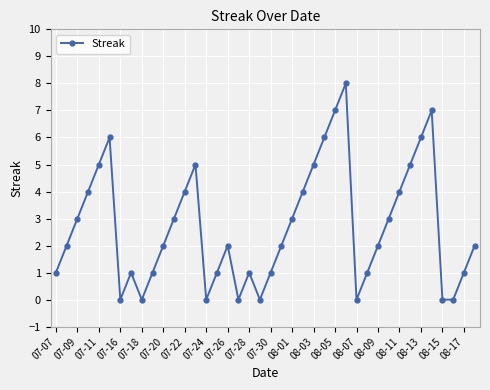

Count the values in the range 1 to 5.

26